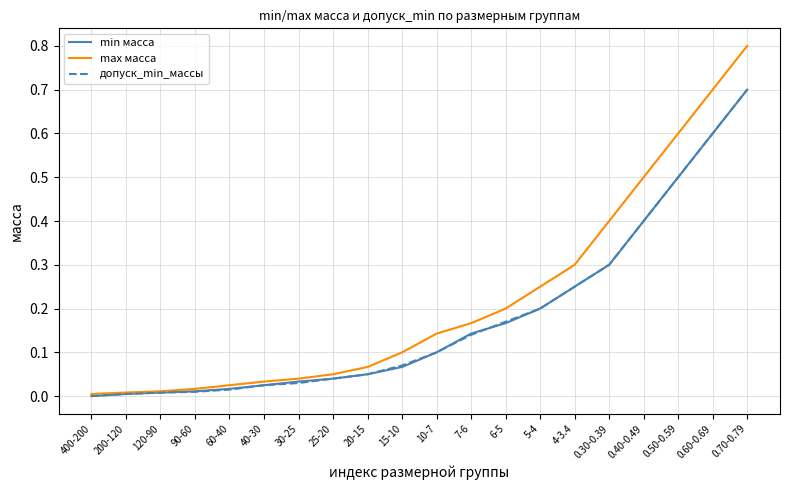

Which series has the largest total across all categories?

max масса